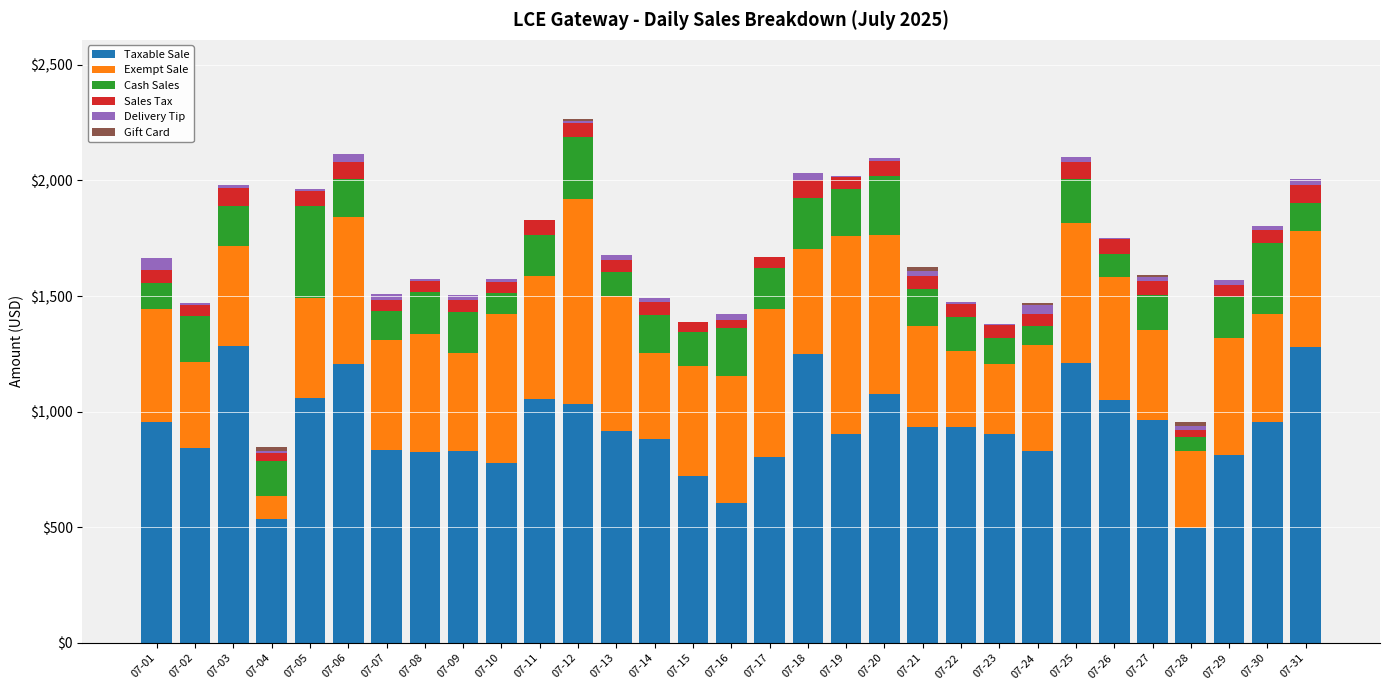

What is the highest value of the Taxable Sale series?

1283.4